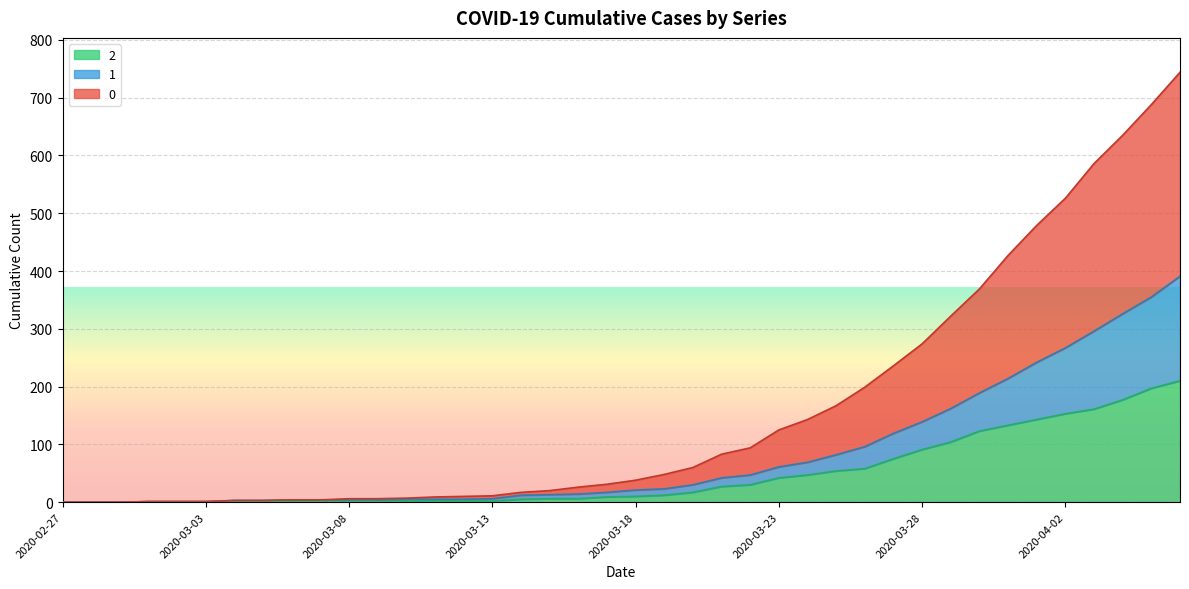

Reading left to right, transcribe all the data shown in this chart.

0: 0	0	0	1	1	1	3	3	4	4	6	6	7	9	10	11	17	20	26	31	38	48	60	83	94	125	143	167	199	236	274	322	369	427	479	526	586	635	688	744
1: 0	0	0	1	1	1	3	3	4	4	4	4	5	5	5	6	12	13	14	17	21	23	30	42	47	61	69	82	96	119	139	162	189	214	242	267	296	326	355	391
2: 0	0	0	1	1	1	1	1	2	1	1	1	2	2	2	2	5	6	6	9	10	12	17	27	30	42	47	54	58	75	91	104	123	133	143	153	161	177	197	210